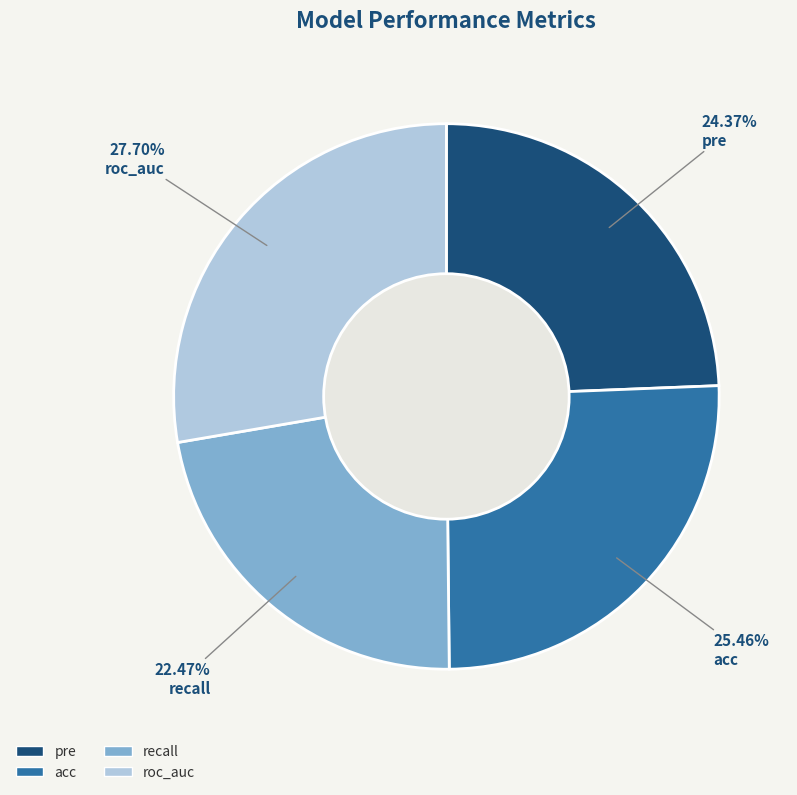

Combined, what portion of the pie is pre and roc_auc?

52.1%